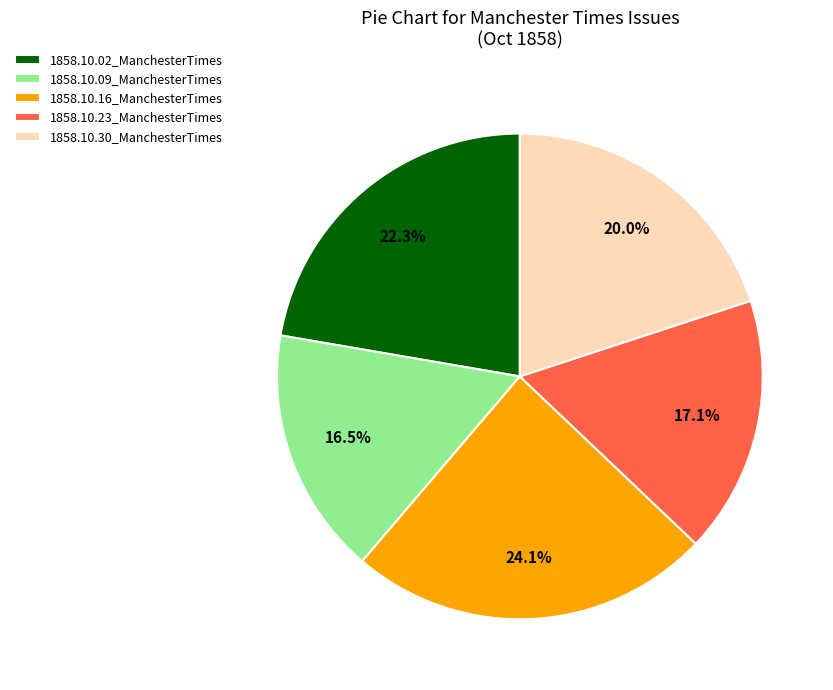

How many segments does this pie chart have?

5